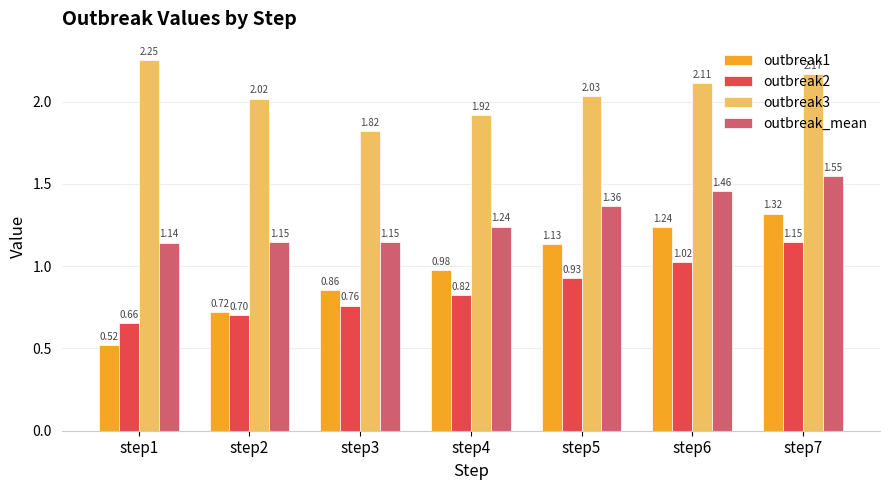

Does the chart contain any negative values?

No